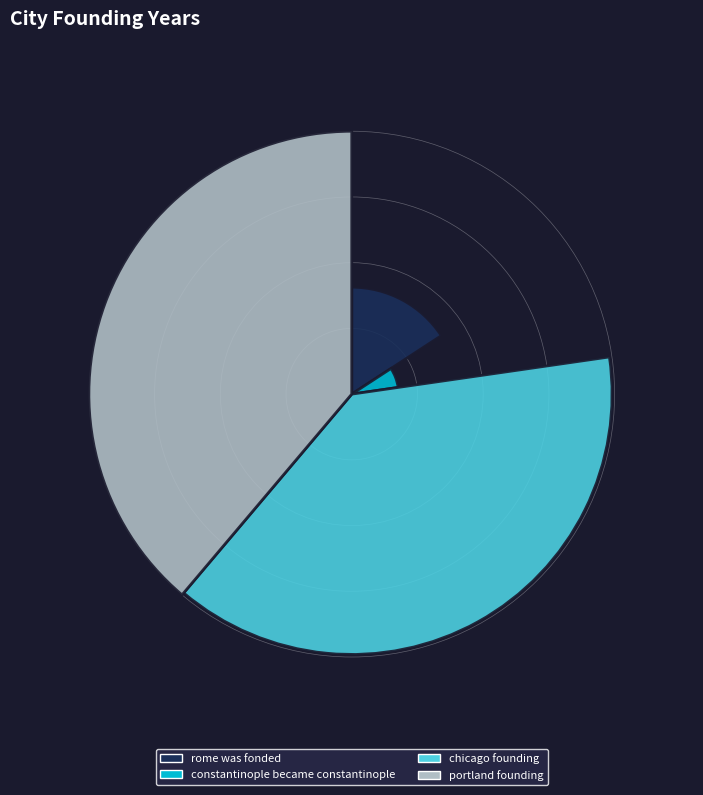

Between portland founding and chicago founding, which is larger?

portland founding